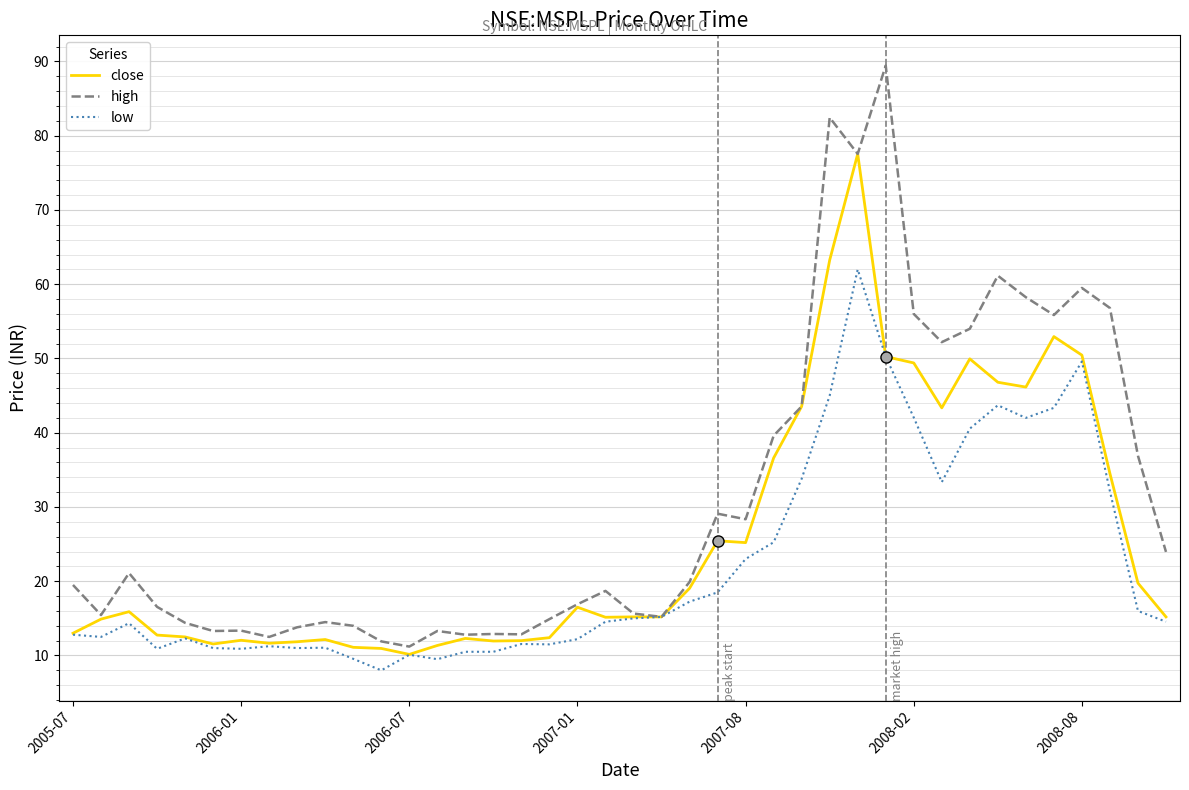

What is the lowest value of the high series?

11.2